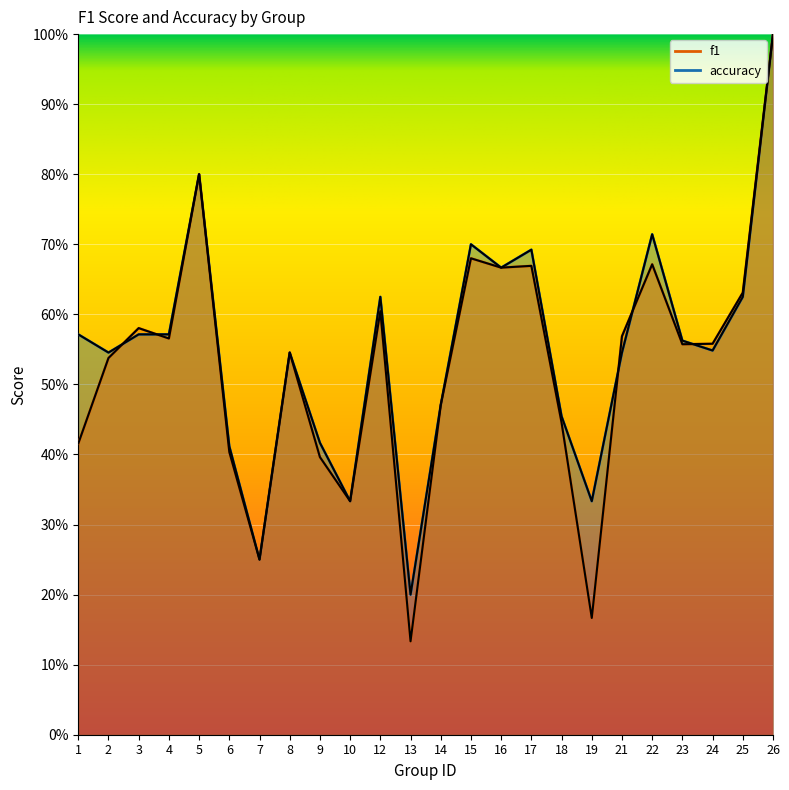

The value of f1 at 13 is 0.2. True or false?

False